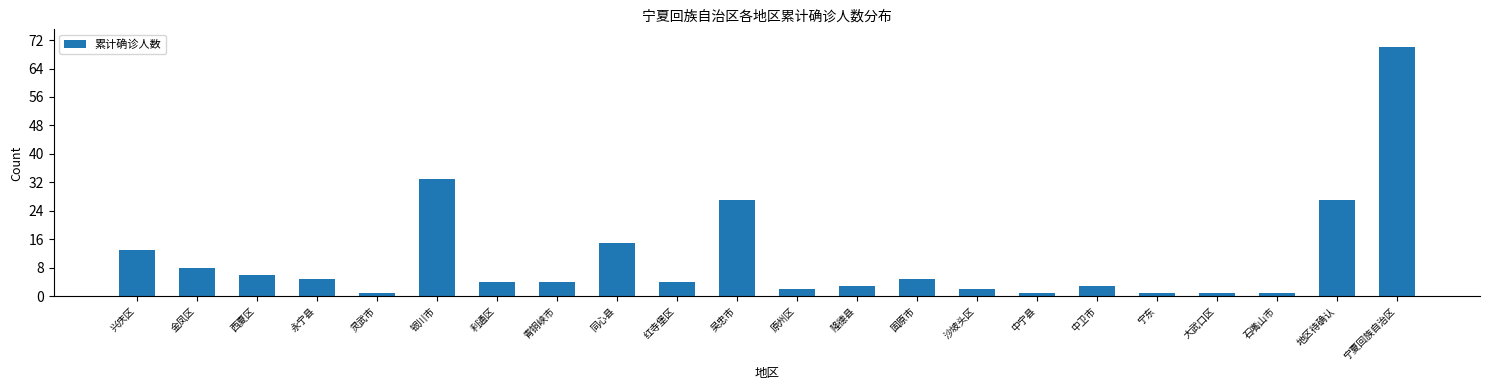

Reading right to left, transcribe all the data shown in this chart.

70	27	1	1	1	3	1	2	5	3	2	27	4	15	4	4	33	1	5	6	8	13